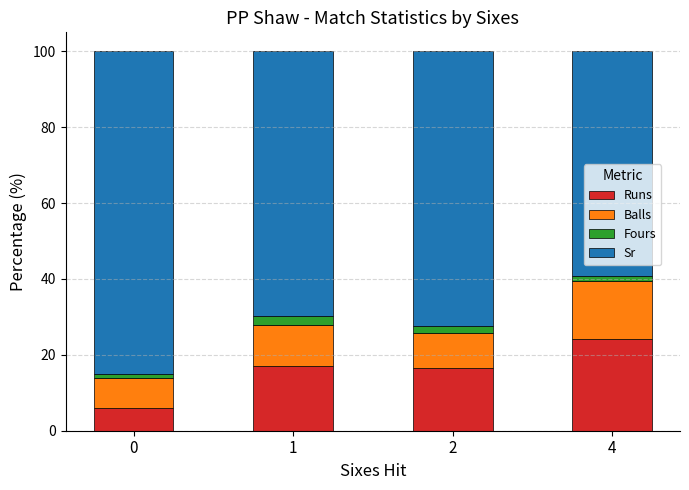

What is the total value across all series at 1?

100.0